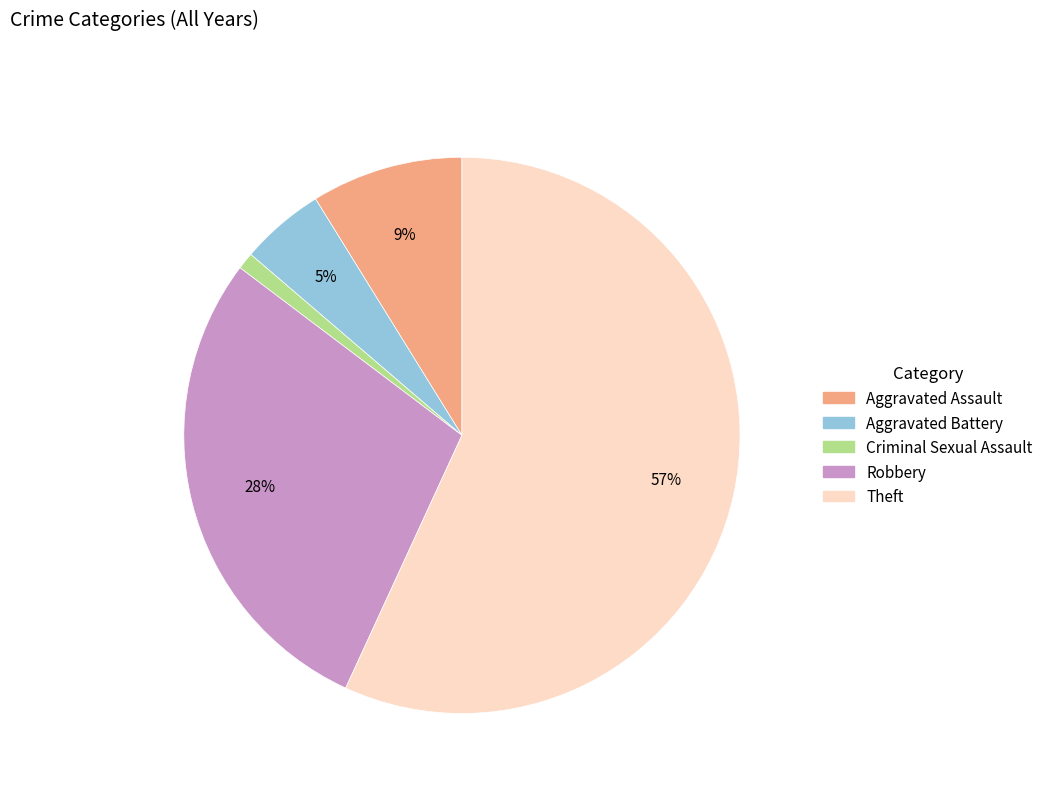

True or false: Theft accounts for 62% of the total.

False